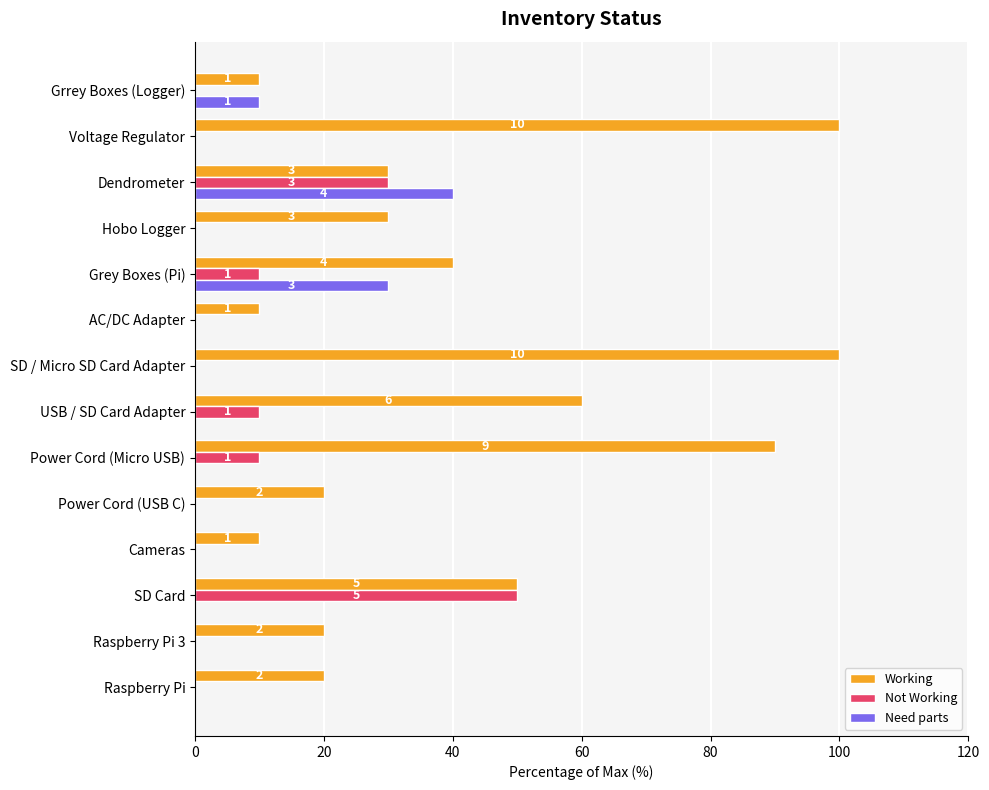

What are all the series names shown in the legend?

Working, Not Working, Need parts